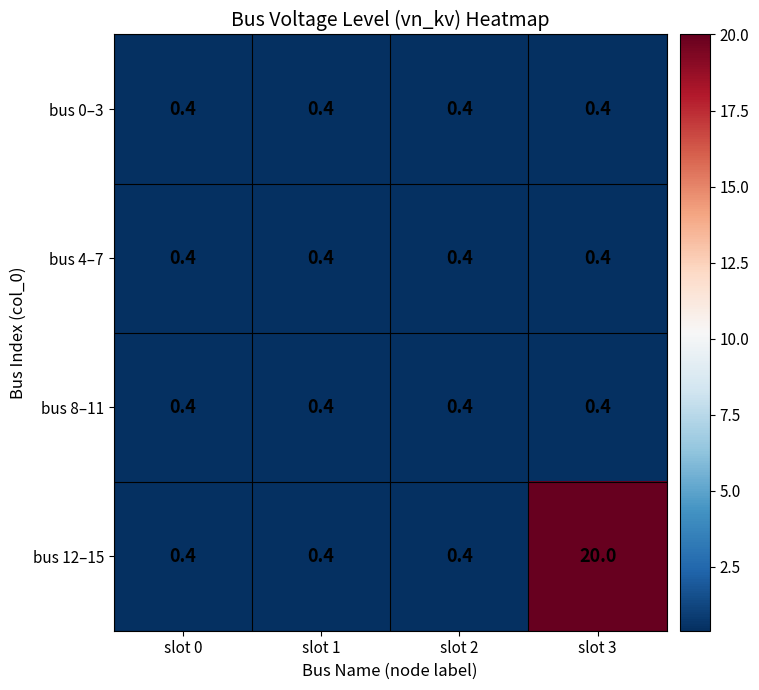

Reading right to left, what are all the values shown in this chart?

bus 0–3: slot 3=0.4	slot 2=0.4	slot 1=0.4	slot 0=0.4
bus 4–7: slot 3=0.4	slot 2=0.4	slot 1=0.4	slot 0=0.4
bus 8–11: slot 3=0.4	slot 2=0.4	slot 1=0.4	slot 0=0.4
bus 12–15: slot 3=20.0	slot 2=0.4	slot 1=0.4	slot 0=0.4